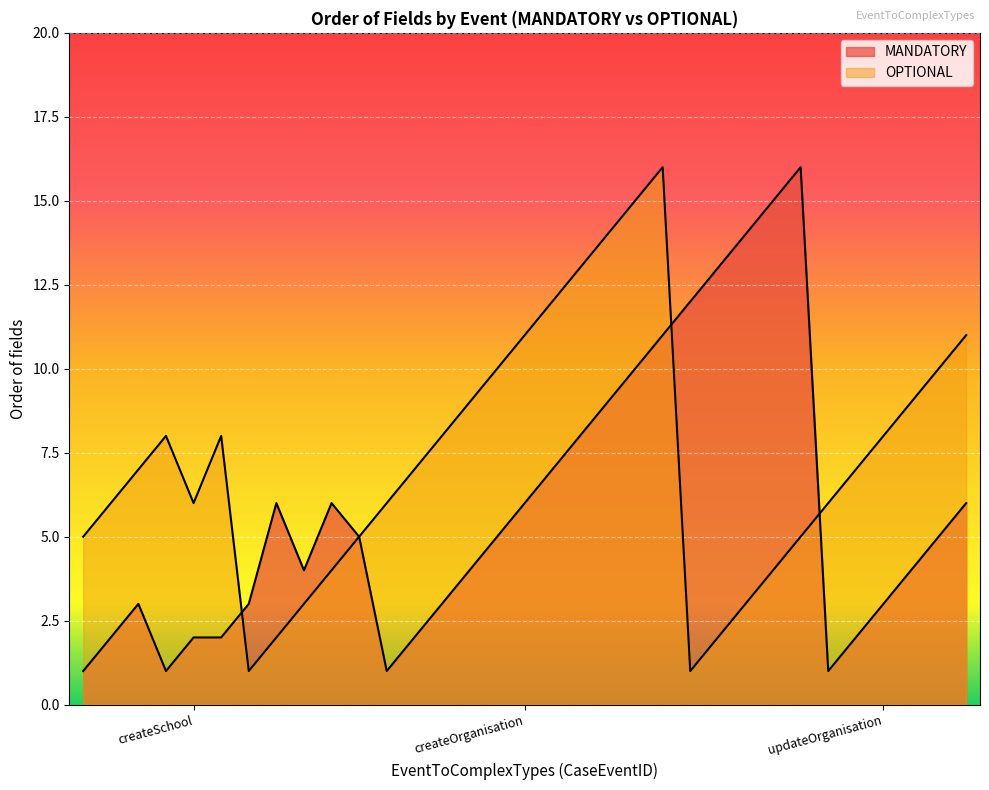

What is the sum of the OPTIONAL values at createOrganisation and createSchool?

7